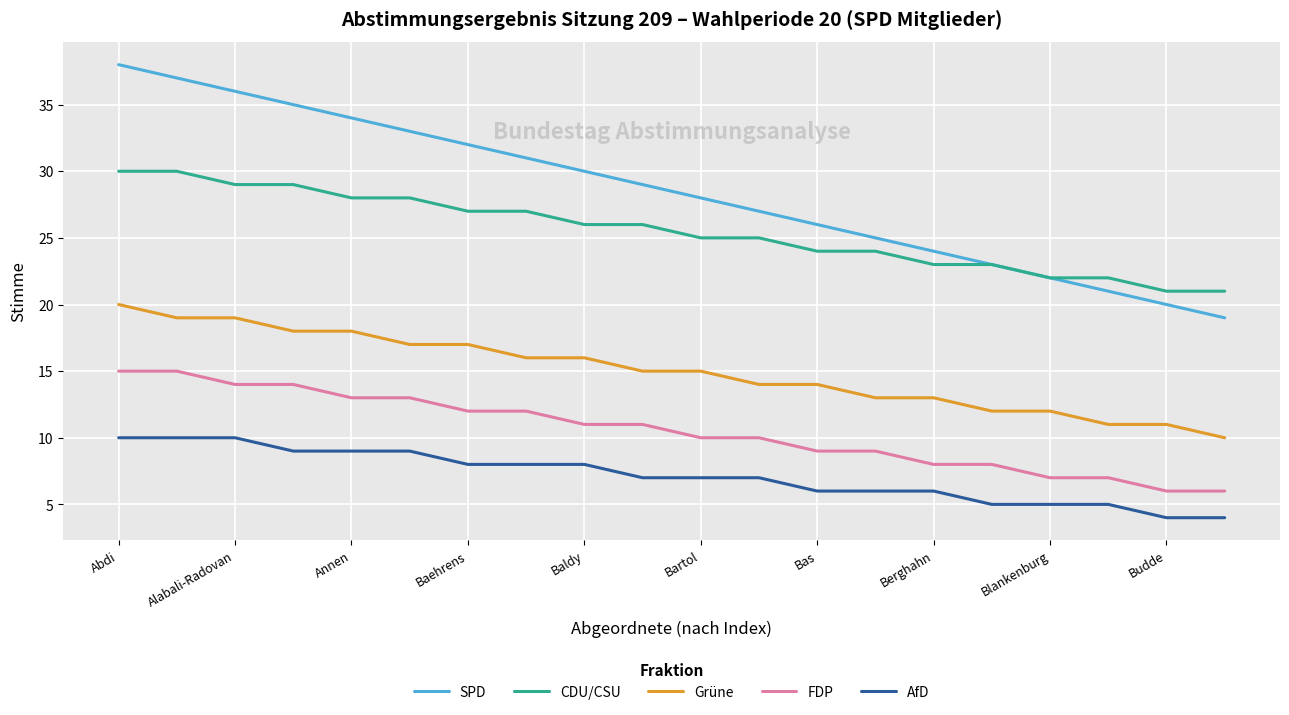

Rank the series by their maximum value, from lowest to highest.

AfD, FDP, Grüne, CDU/CSU, SPD